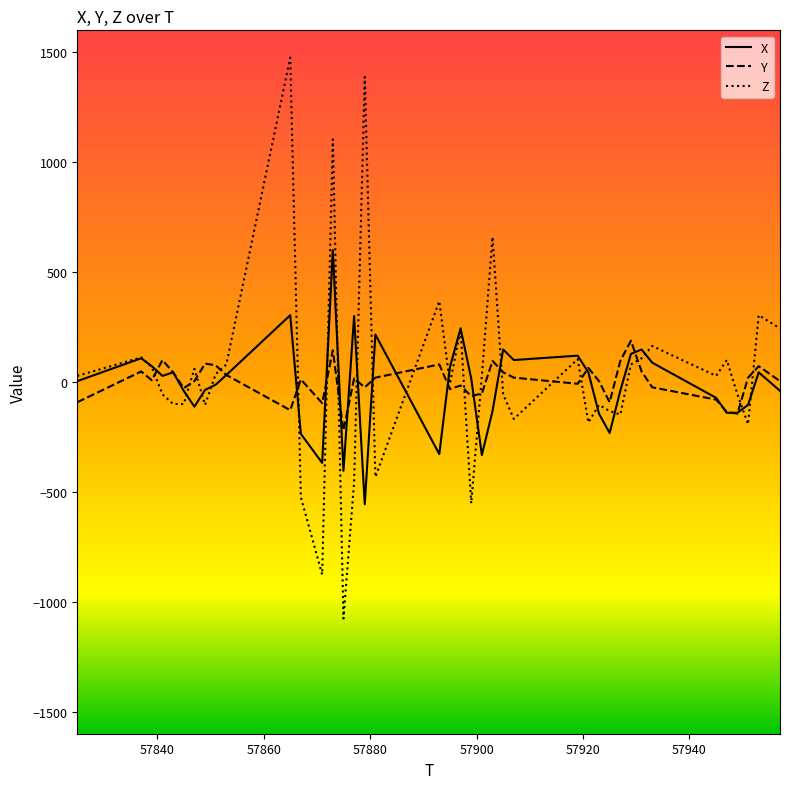

Which series has the widest spread of values?

Z